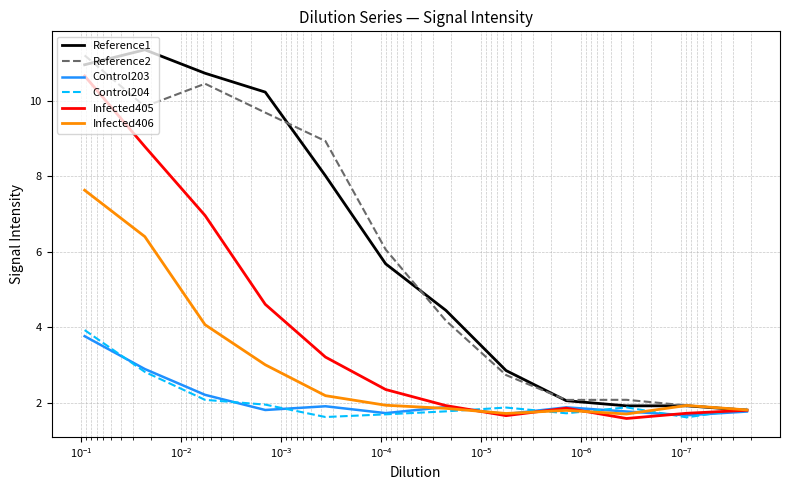

How many times do Infected405 and Infected406 cross each other?

3